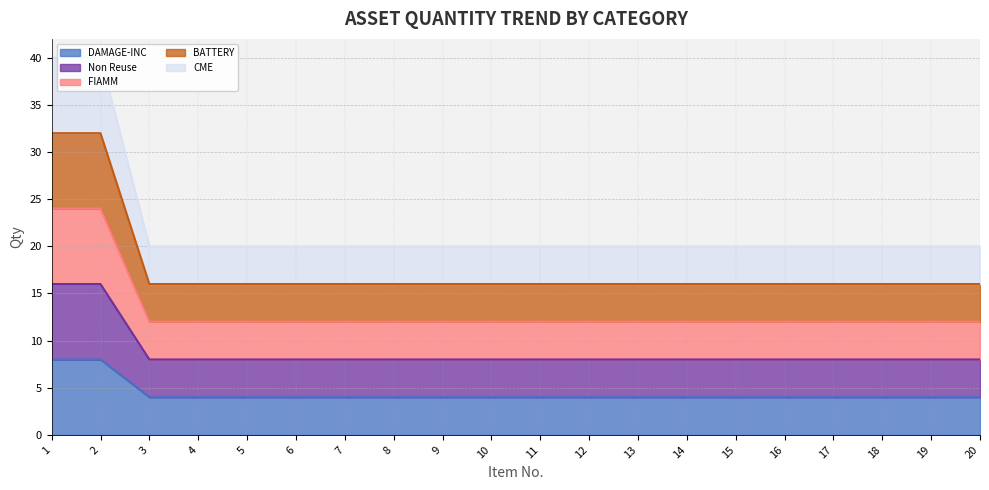

Read the DAMAGE-INC value at 20.

4